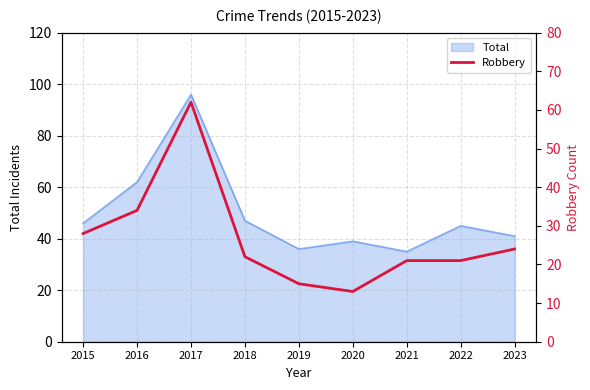

Reading right to left, transcribe all the data shown in this chart.

2023=24	2022=21	2021=21	2020=13	2019=15	2018=22	2017=62	2016=34	2015=28